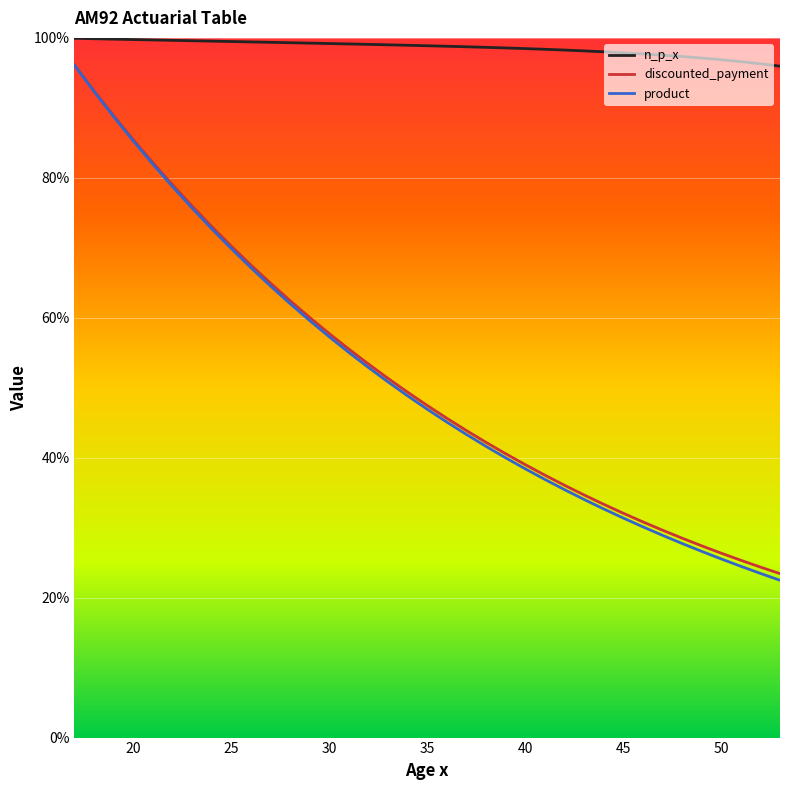

What are all the series names shown in the legend?

n_p_x, discounted_payment, product